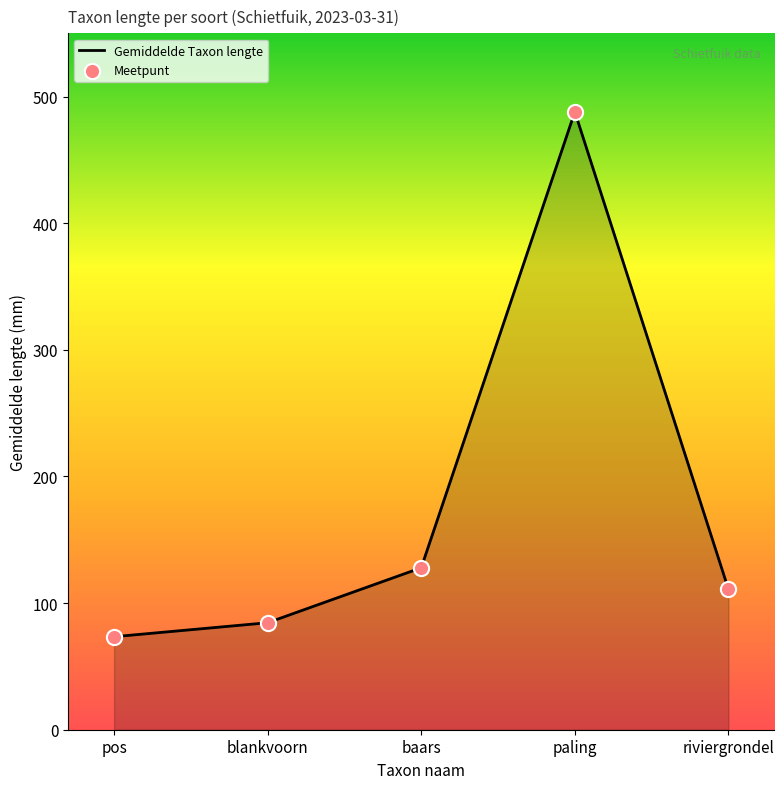

Approximately how many times larger is the value at riviergrondel compared to pos?

1.5